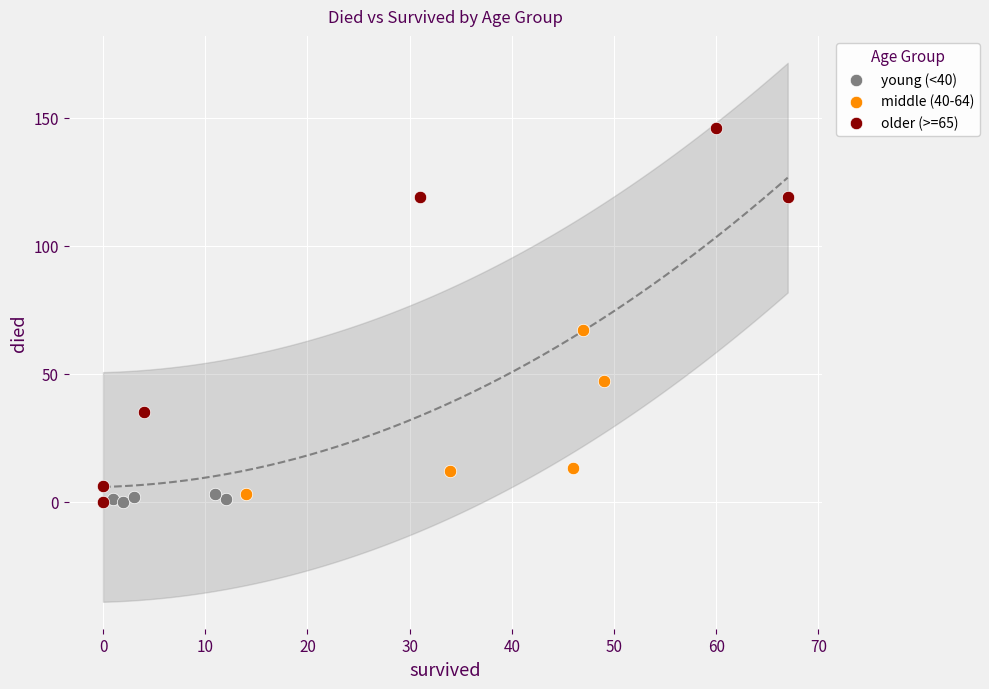

Which series has the largest Y range (max minus min)?

older (>=65)